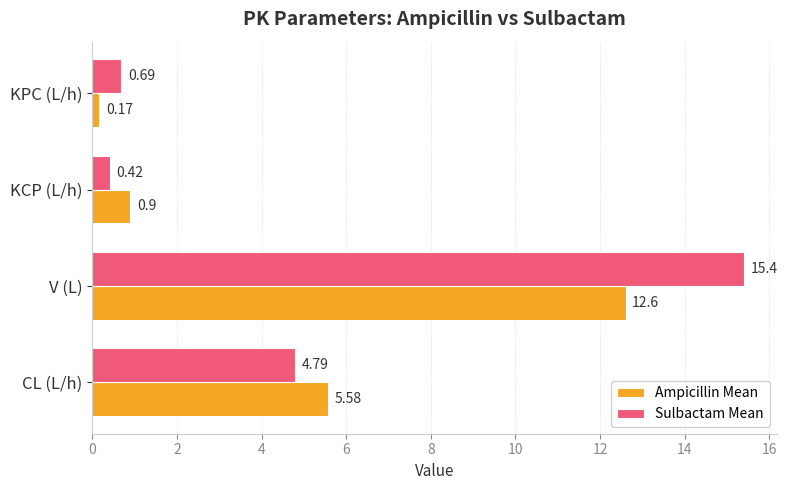

Which series has the largest range (max minus min)?

Sulbactam Mean